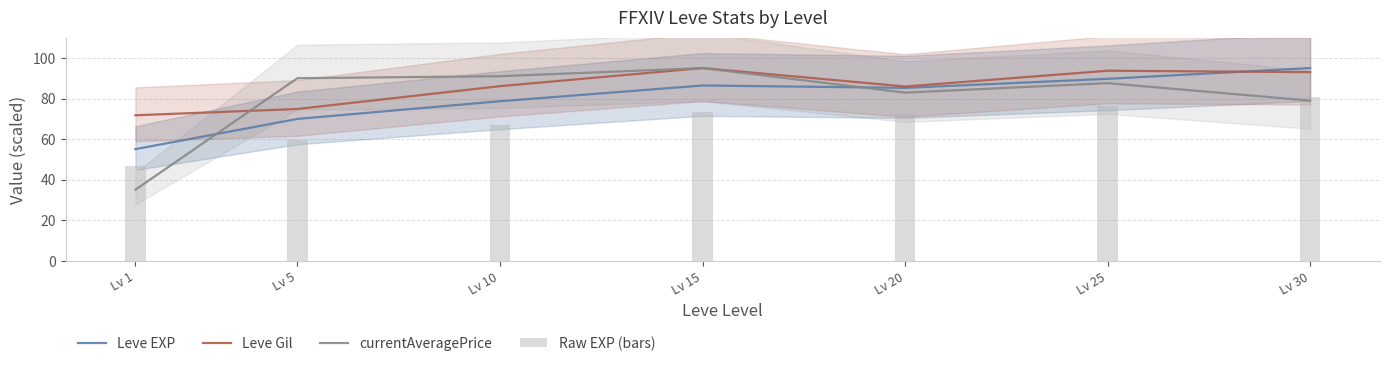

Which series has the largest range (max minus min)?

currentAveragePrice